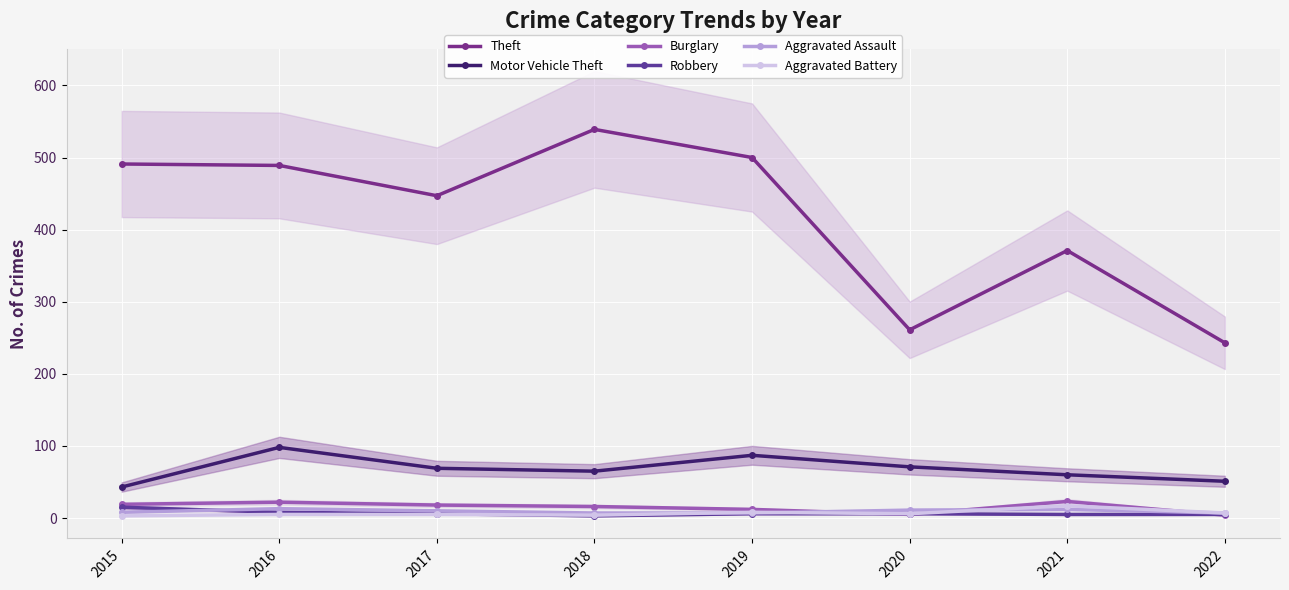

Which category has the lowest value in the Aggravated Assault series?

2018